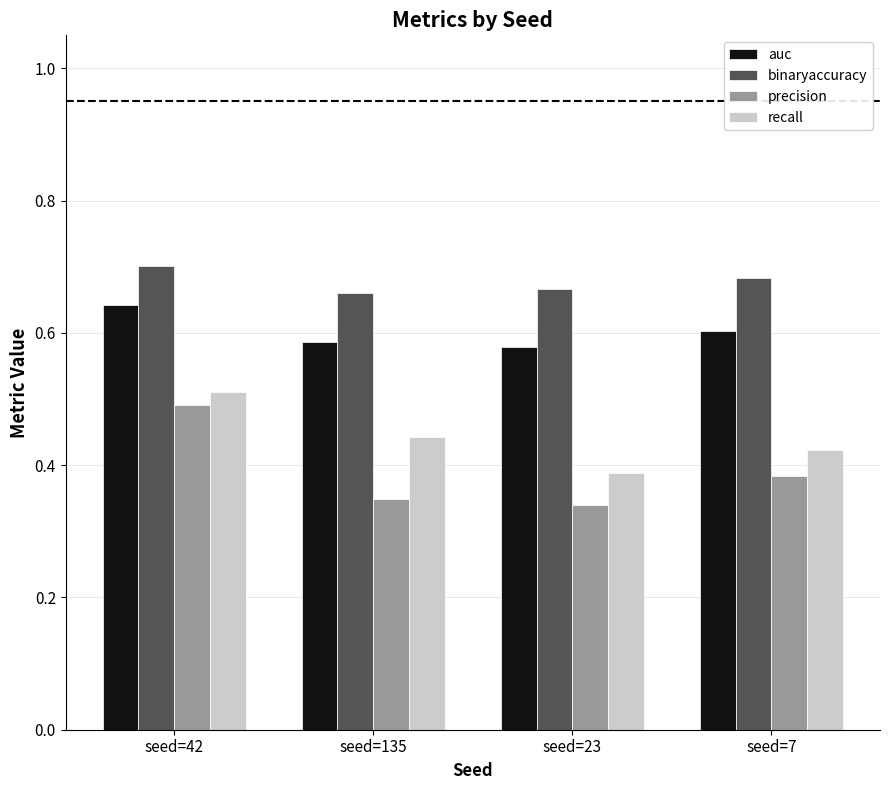

At which category is the sum across all series the highest?

seed=42